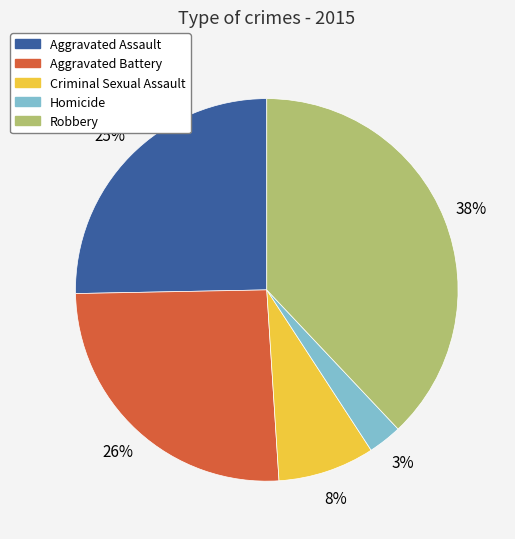

Does Criminal Sexual Assault account for over 50% of the chart?

No